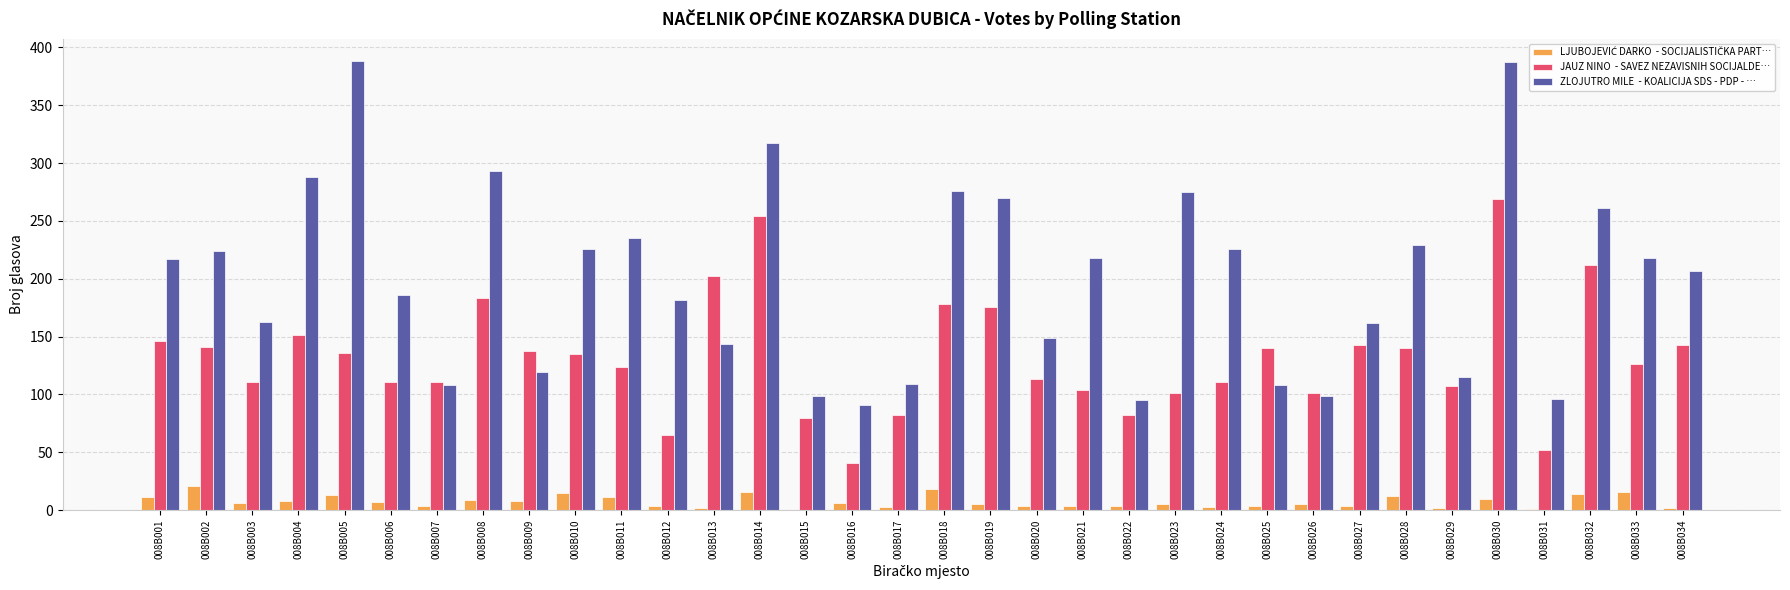

What is the maximum value shown in the chart?

388